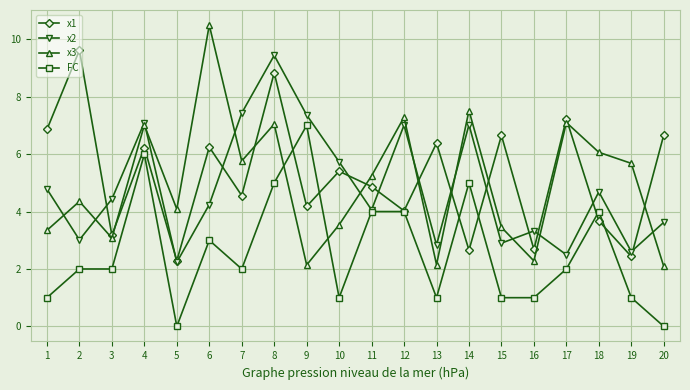

Which category has the highest value in the FC series?

9